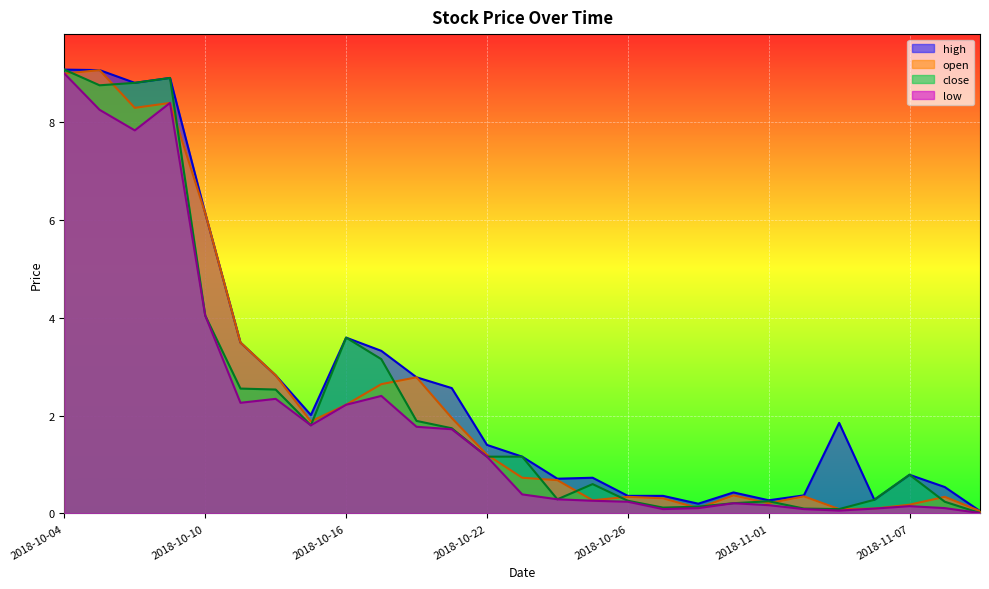

What position from the right is 2018-10-25?

12